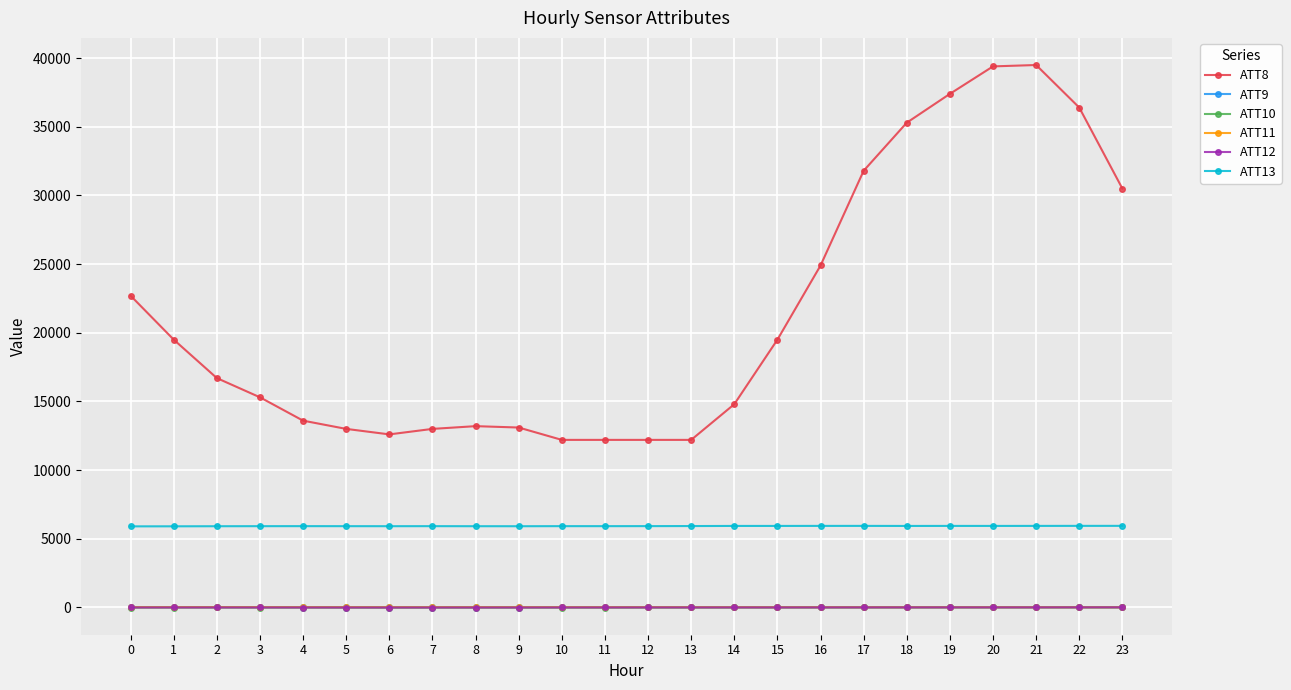

True or false: ATT9 has more than 2 points higher than both neighbors.

True